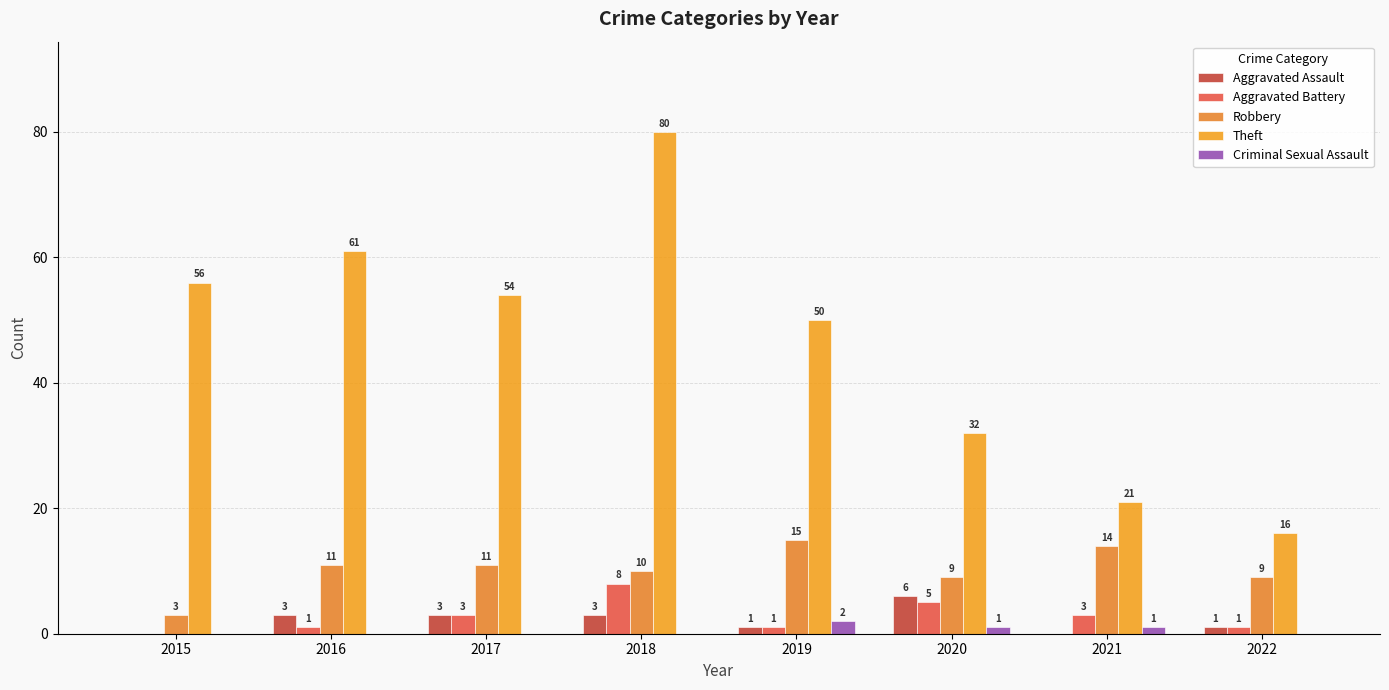

Which series has the widest spread of values?

Theft